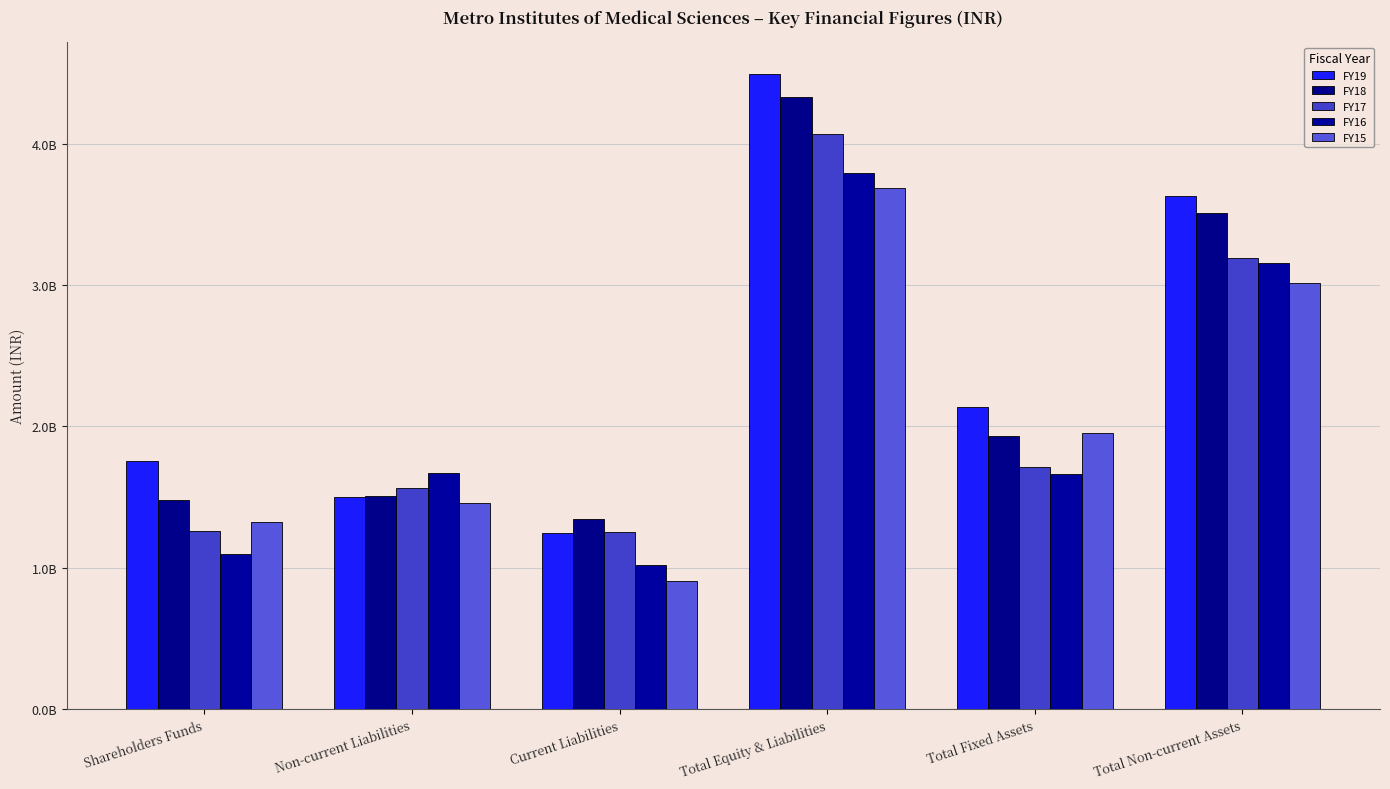

What is the average value of the FY17 series?

2174839205